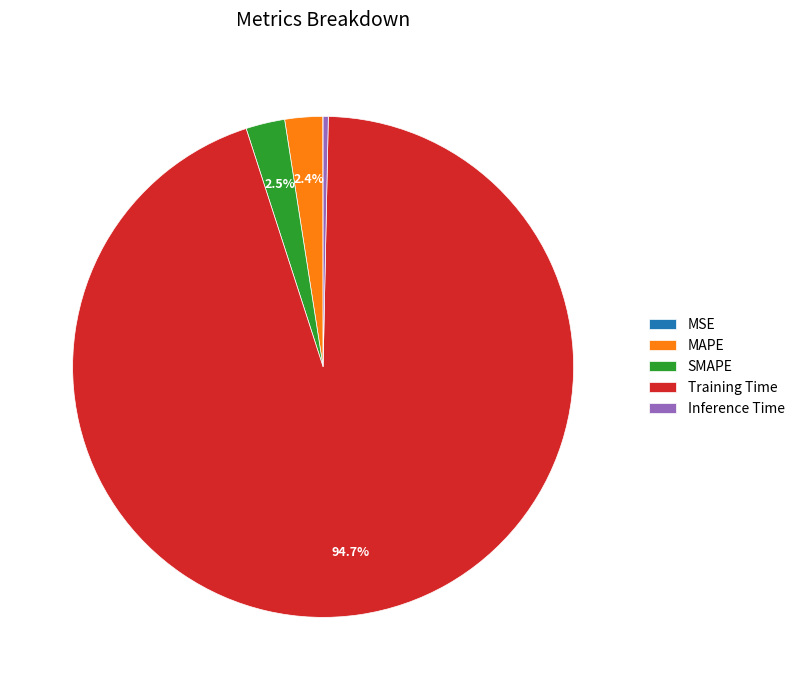

To the nearest percent, what is the difference between the largest and smallest slice percentages?

95%